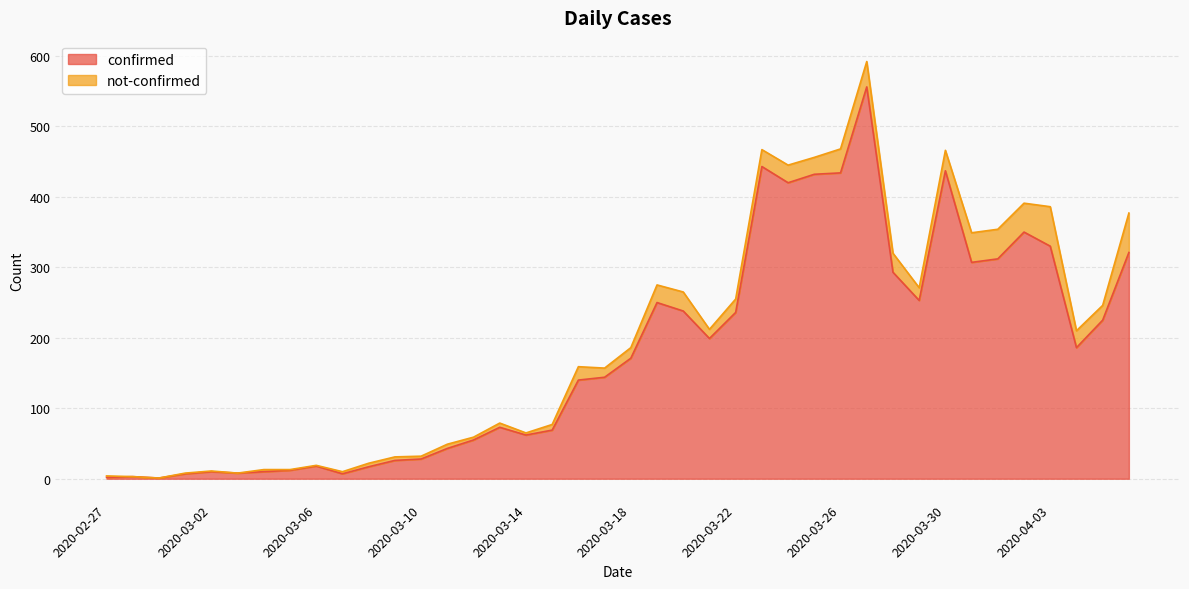

List the labels in order of value, largest first.

2020-03-27, 2020-03-23, 2020-03-30, 2020-03-26, 2020-03-25, 2020-03-24, 2020-04-02, 2020-04-03, 2020-04-06, 2020-04-01, 2020-03-31, 2020-03-28, 2020-03-29, 2020-03-19, 2020-03-20, 2020-03-22, 2020-04-05, 2020-03-21, 2020-04-04, 2020-03-18, 2020-03-17, 2020-03-16, 2020-03-13, 2020-03-15, 2020-03-14, 2020-03-12, 2020-03-11, 2020-03-10, 2020-03-09, 2020-03-06, 2020-03-08, 2020-03-05, 2020-03-02, 2020-03-04, 2020-03-03, 2020-03-01, 2020-03-07, 2020-02-28, 2020-02-27, 2020-02-29